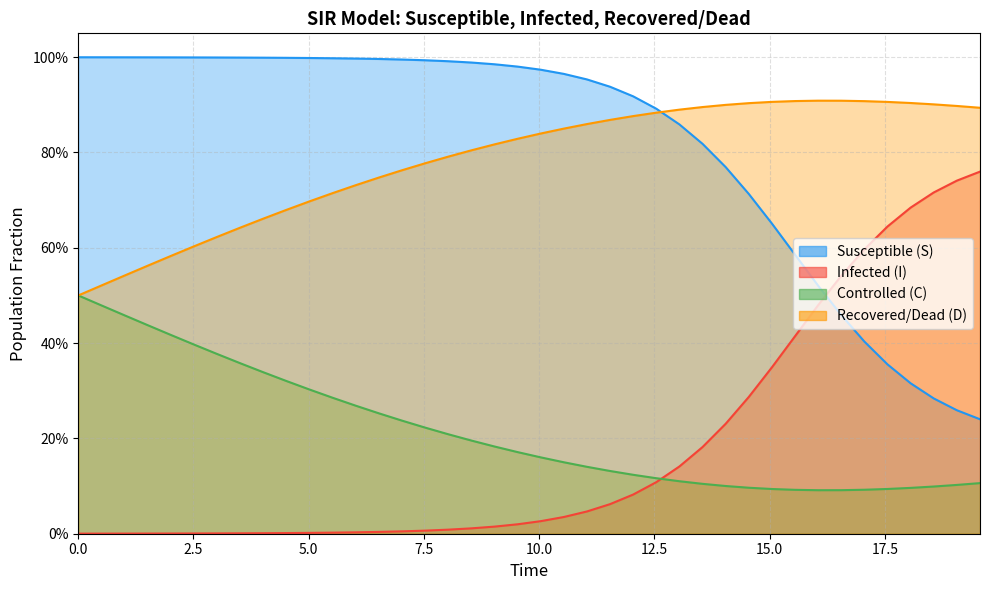

True or false: S has more than 2 interior local peaks.

False